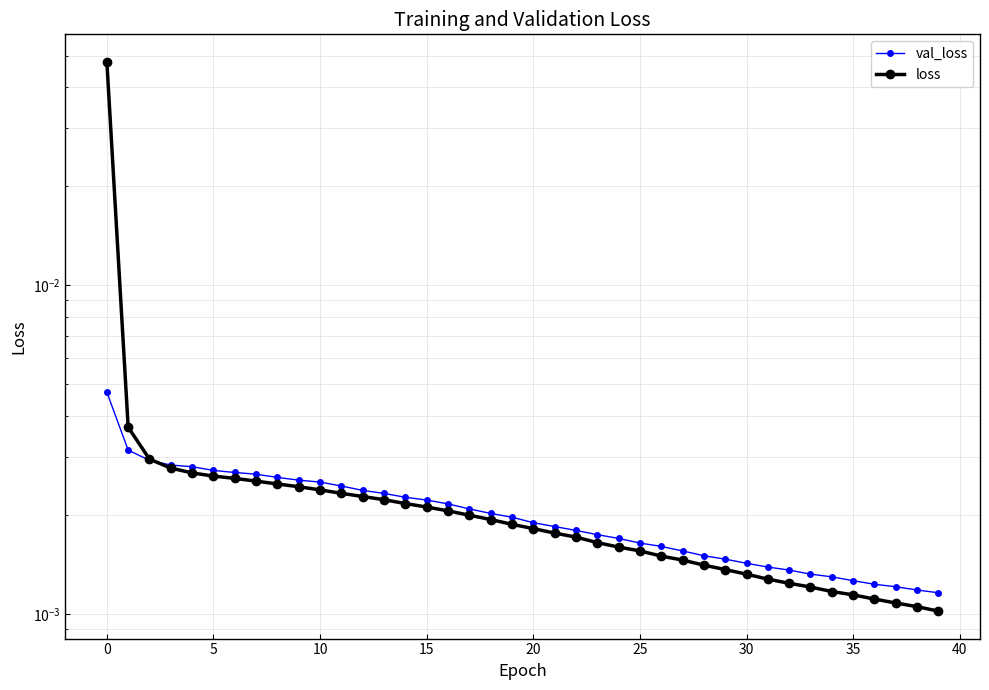

True or false: loss has more than 2 interior local peaks.

False